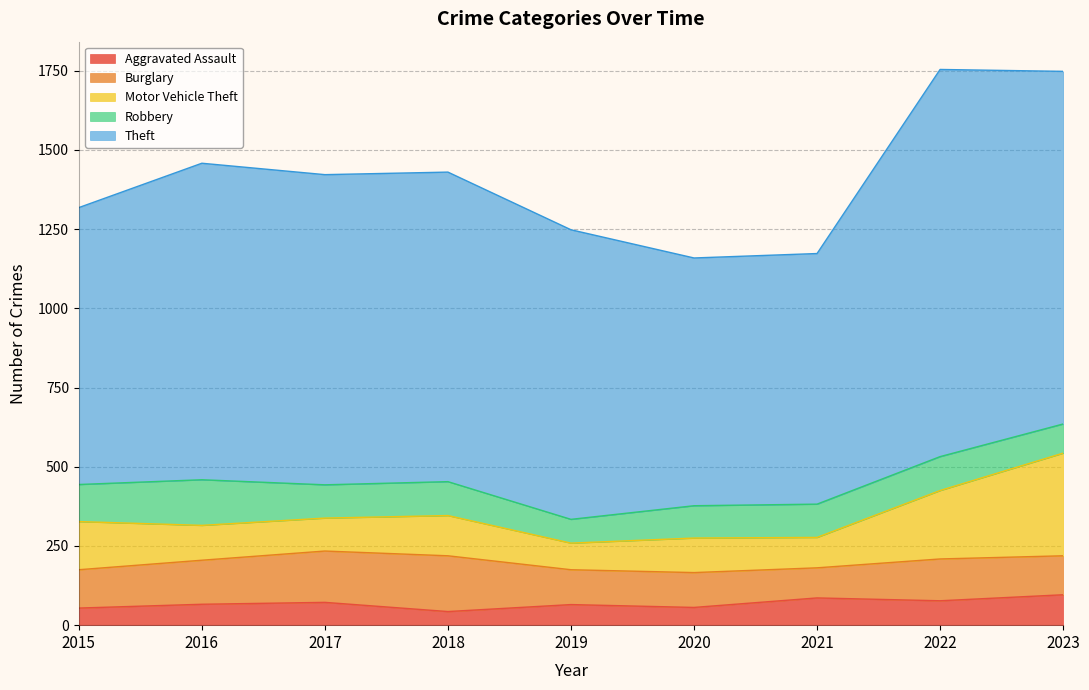

Where is the first local maximum for Robbery?

2016